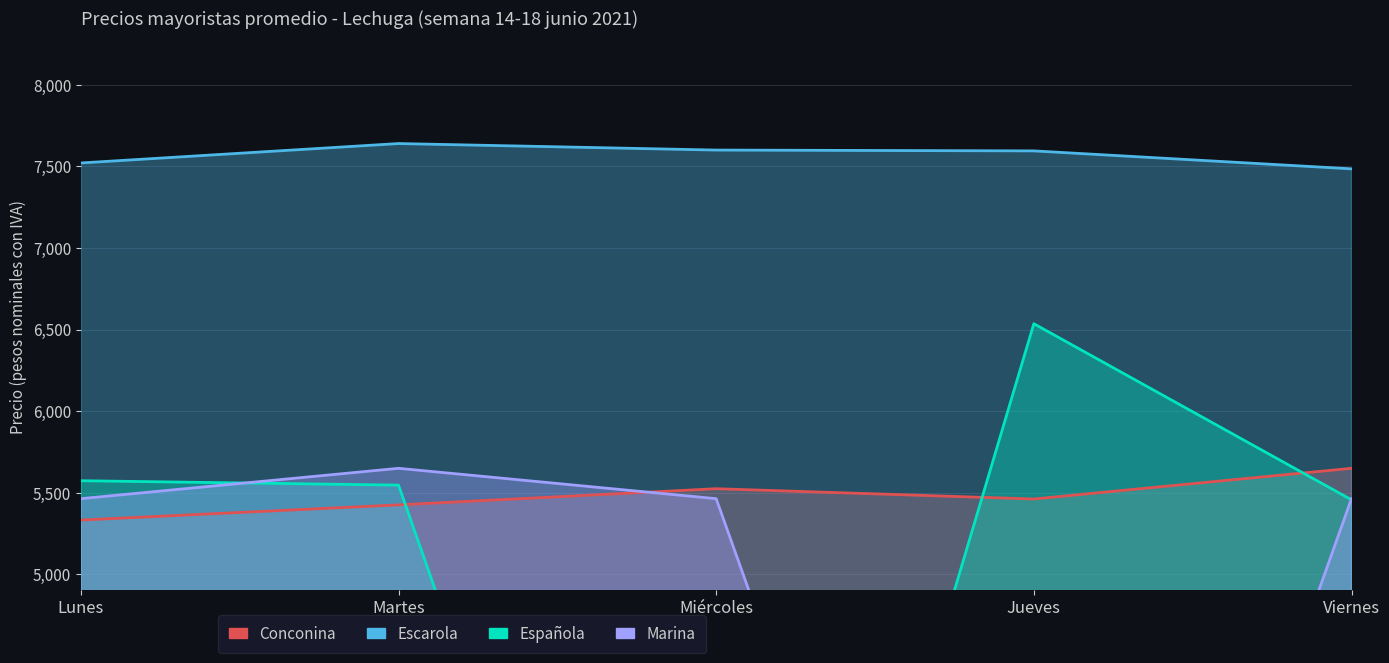

Which series changed the most between Lunes and Jueves?

Marina